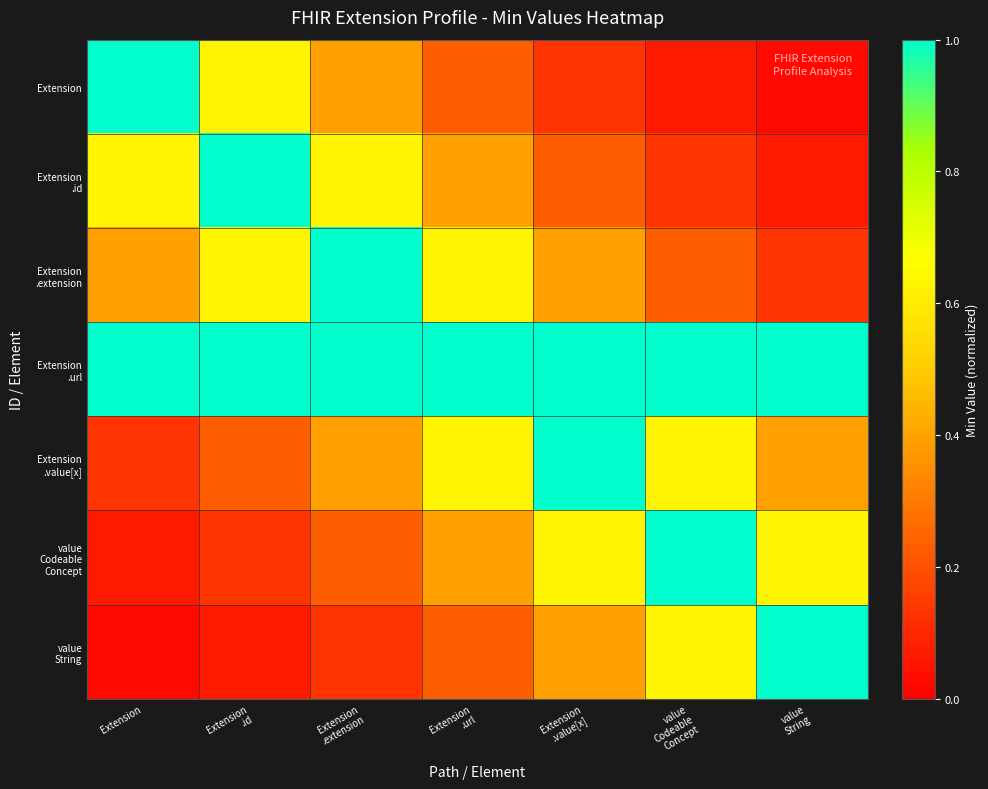

Rank the series by their maximum value, from lowest to highest.

Extension, Extension .id, Extension .extension, Extension .url, Extension .value[x], value Codeable Concept, value String